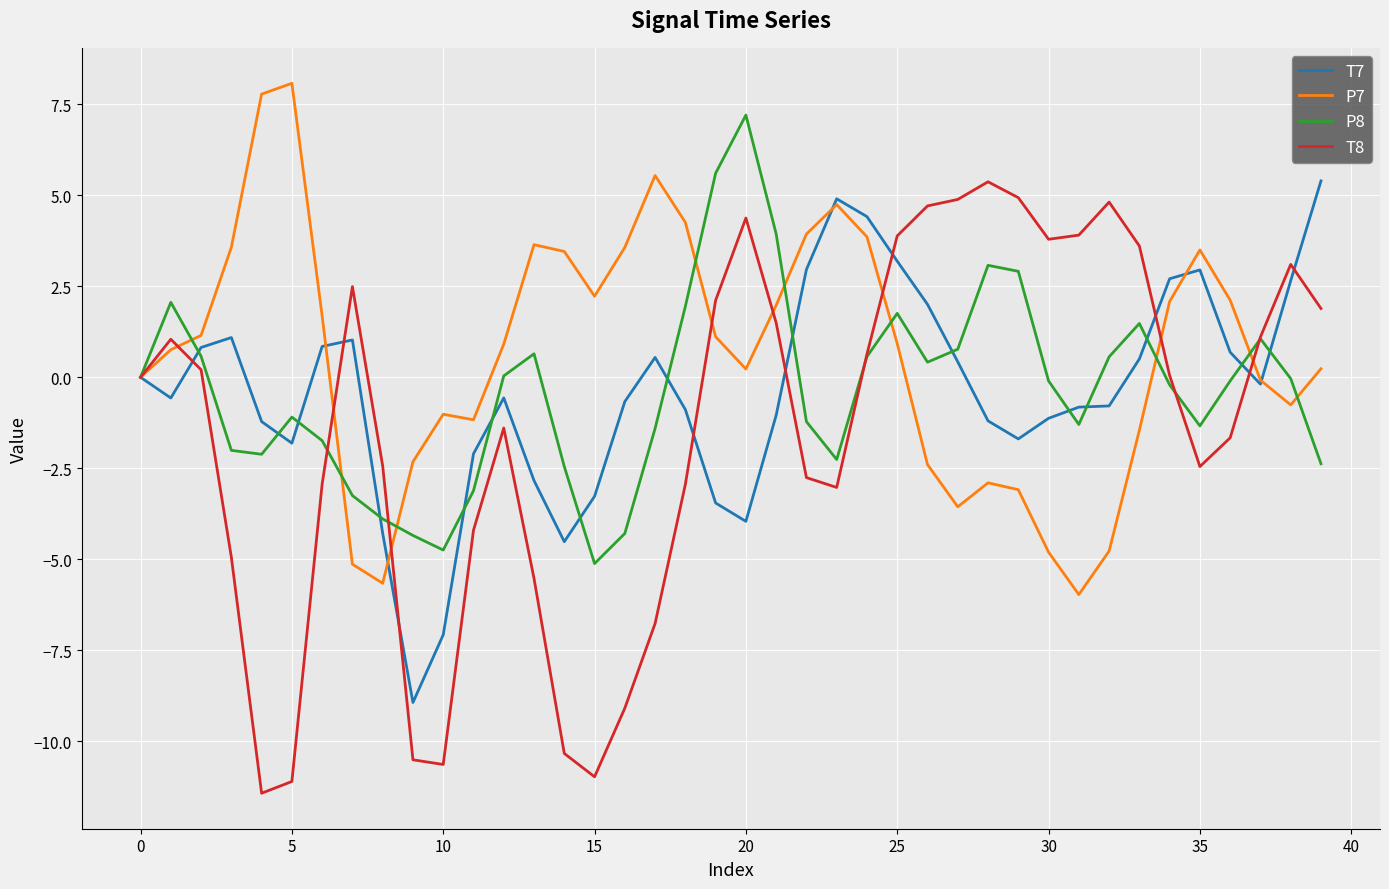

Which series has the largest total across all categories?

P7